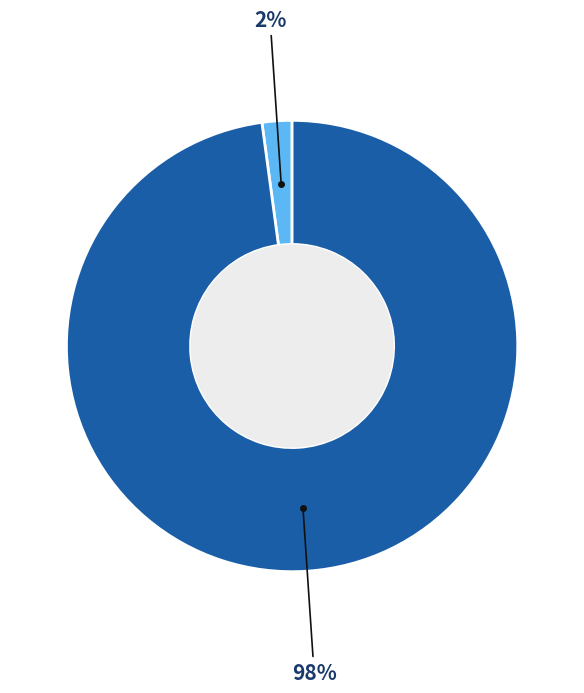

Does any single category account for the majority?

Yes